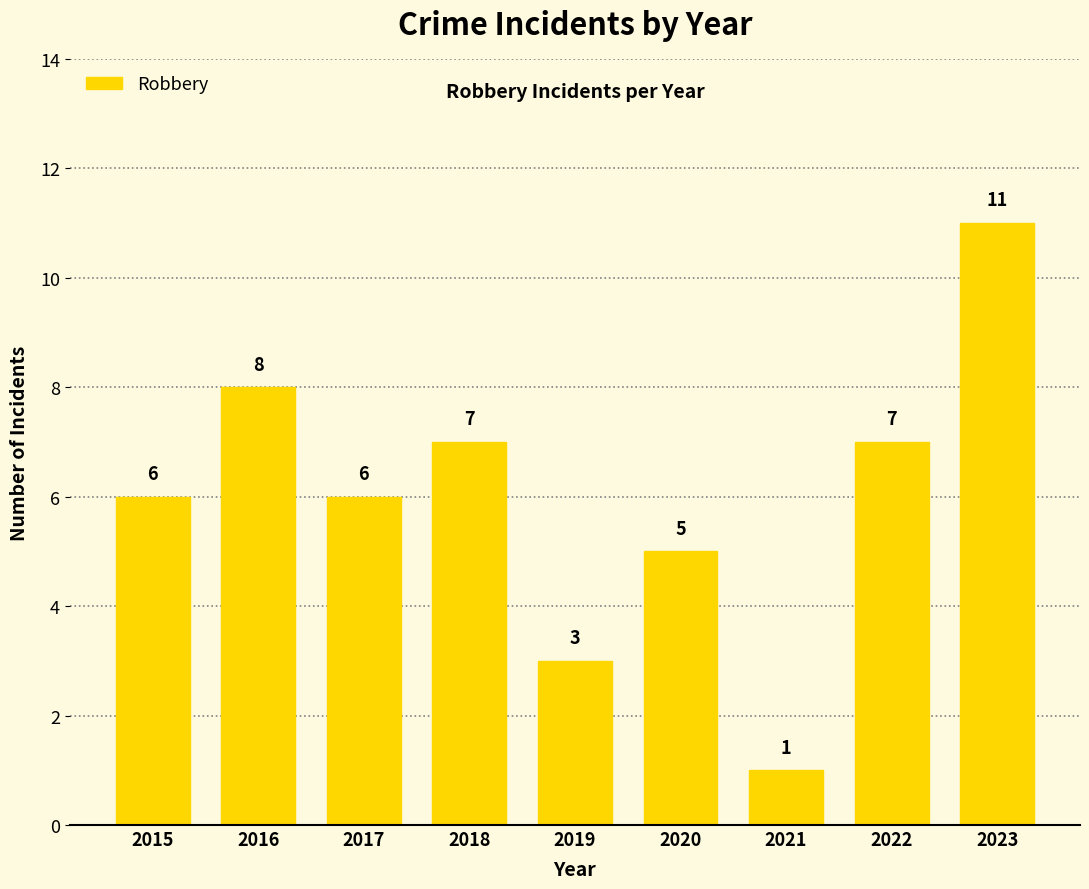

Reading left to right, list all the values displayed in this chart.

2015=6	2016=8	2017=6	2018=7	2019=3	2020=5	2021=1	2022=7	2023=11